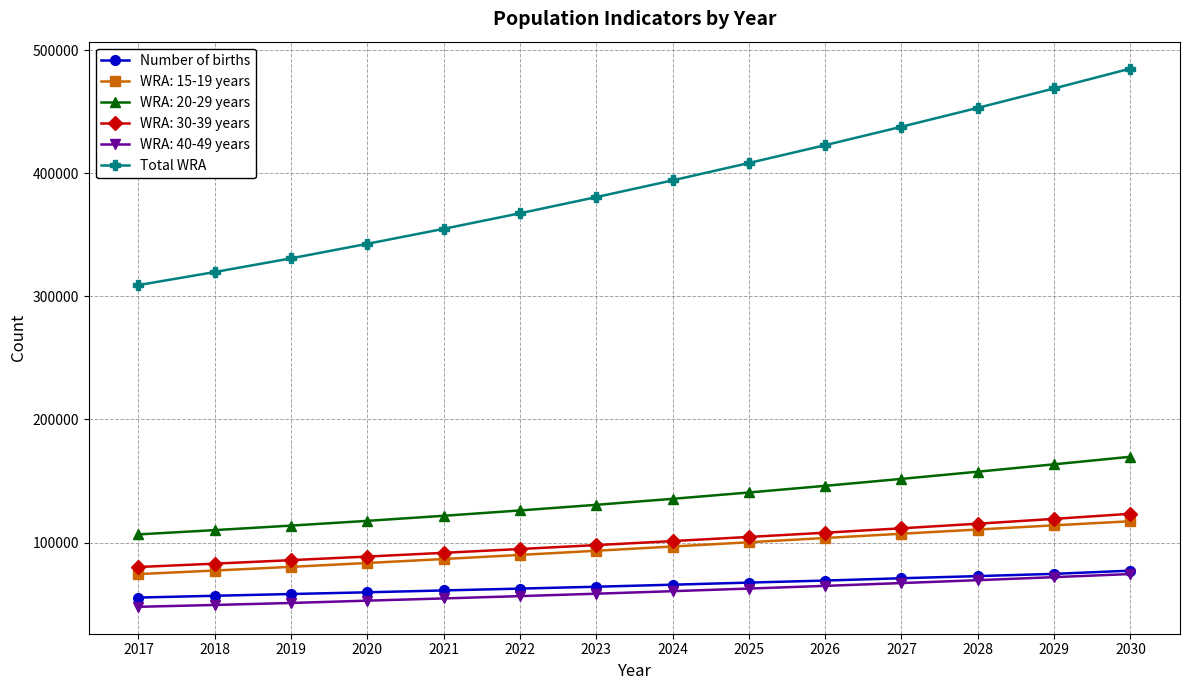

True or false: WRA: 40-49 years and WRA: 30-39 years cross at least once.

False